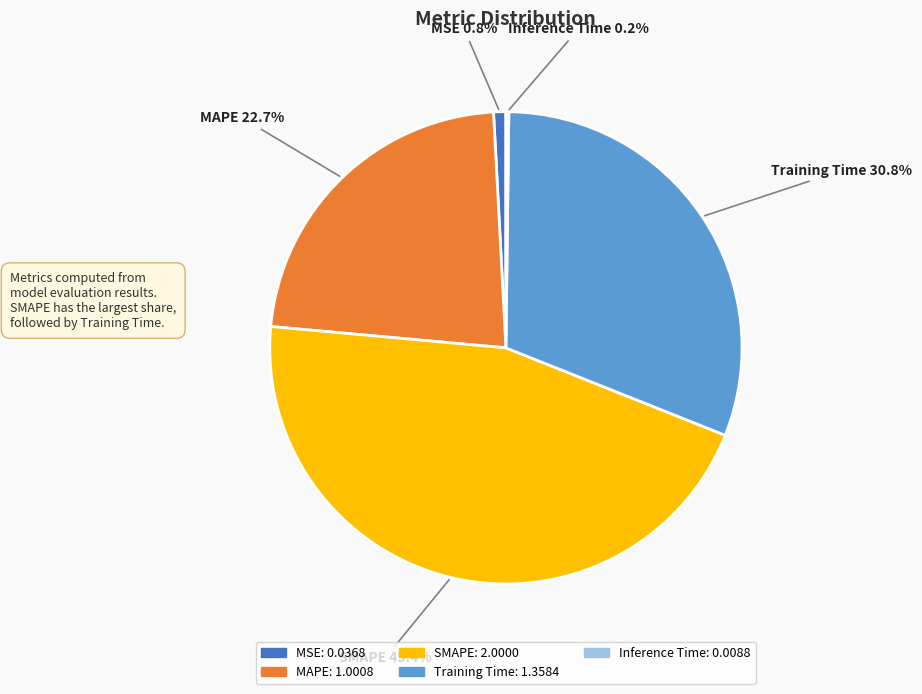

What portion of the pie excludes Training Time?

69.2%